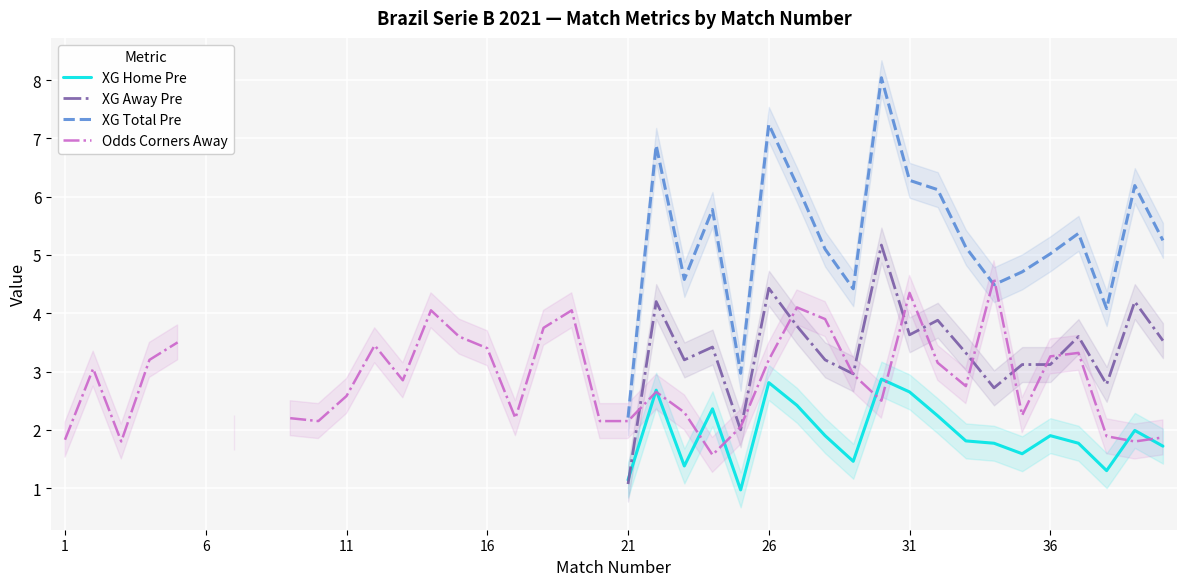

Is it true that Odds Corners Away equals 1.2 at 19?

False